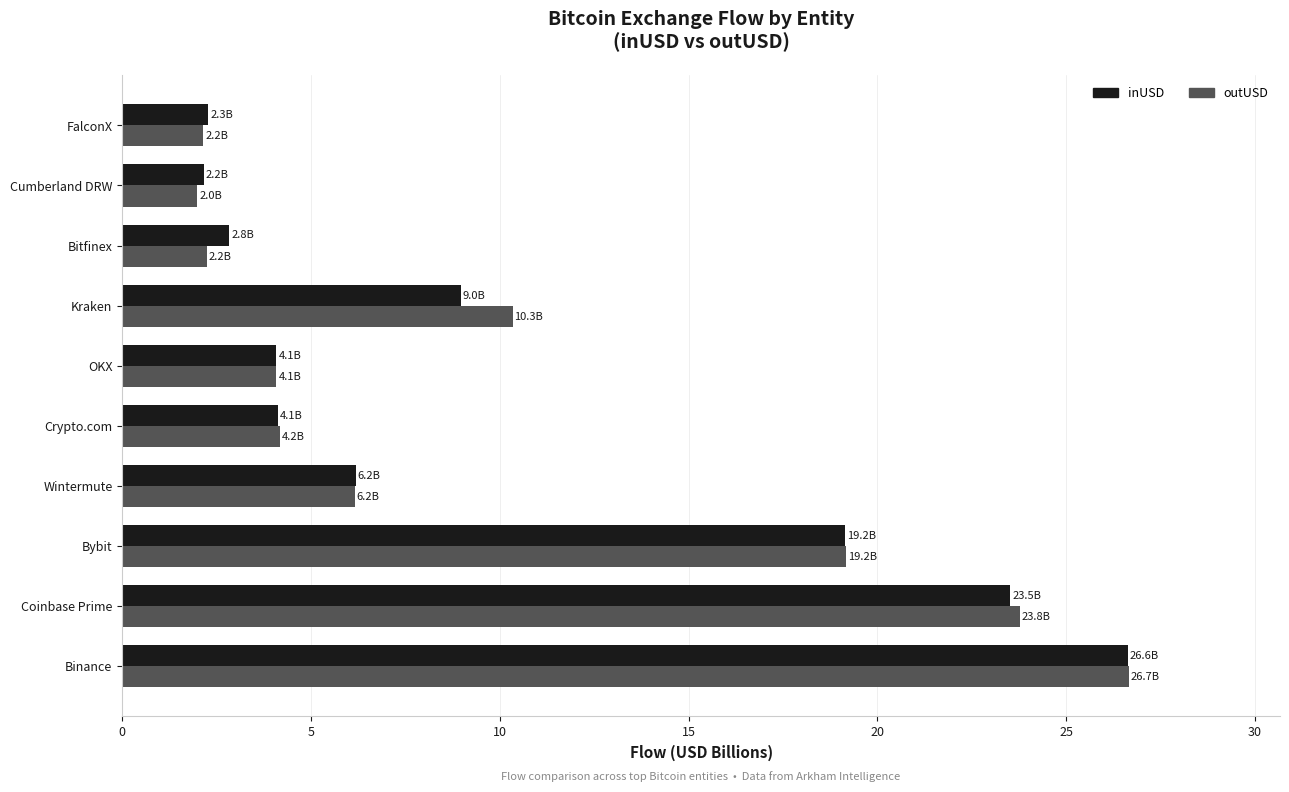

What is the total value across all series at Cumberland DRW?

4.2